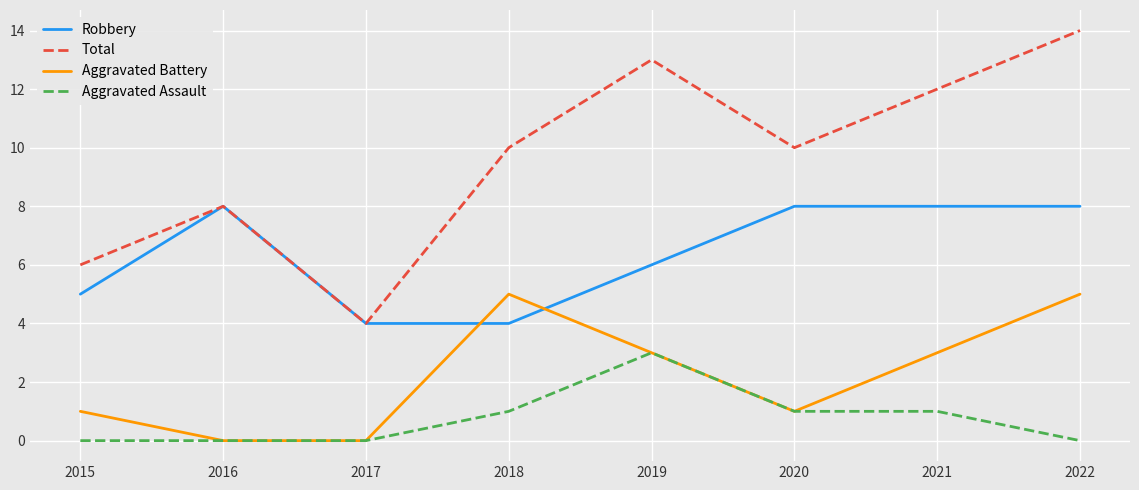

True or false: Aggravated Battery and Total cross at least once.

False